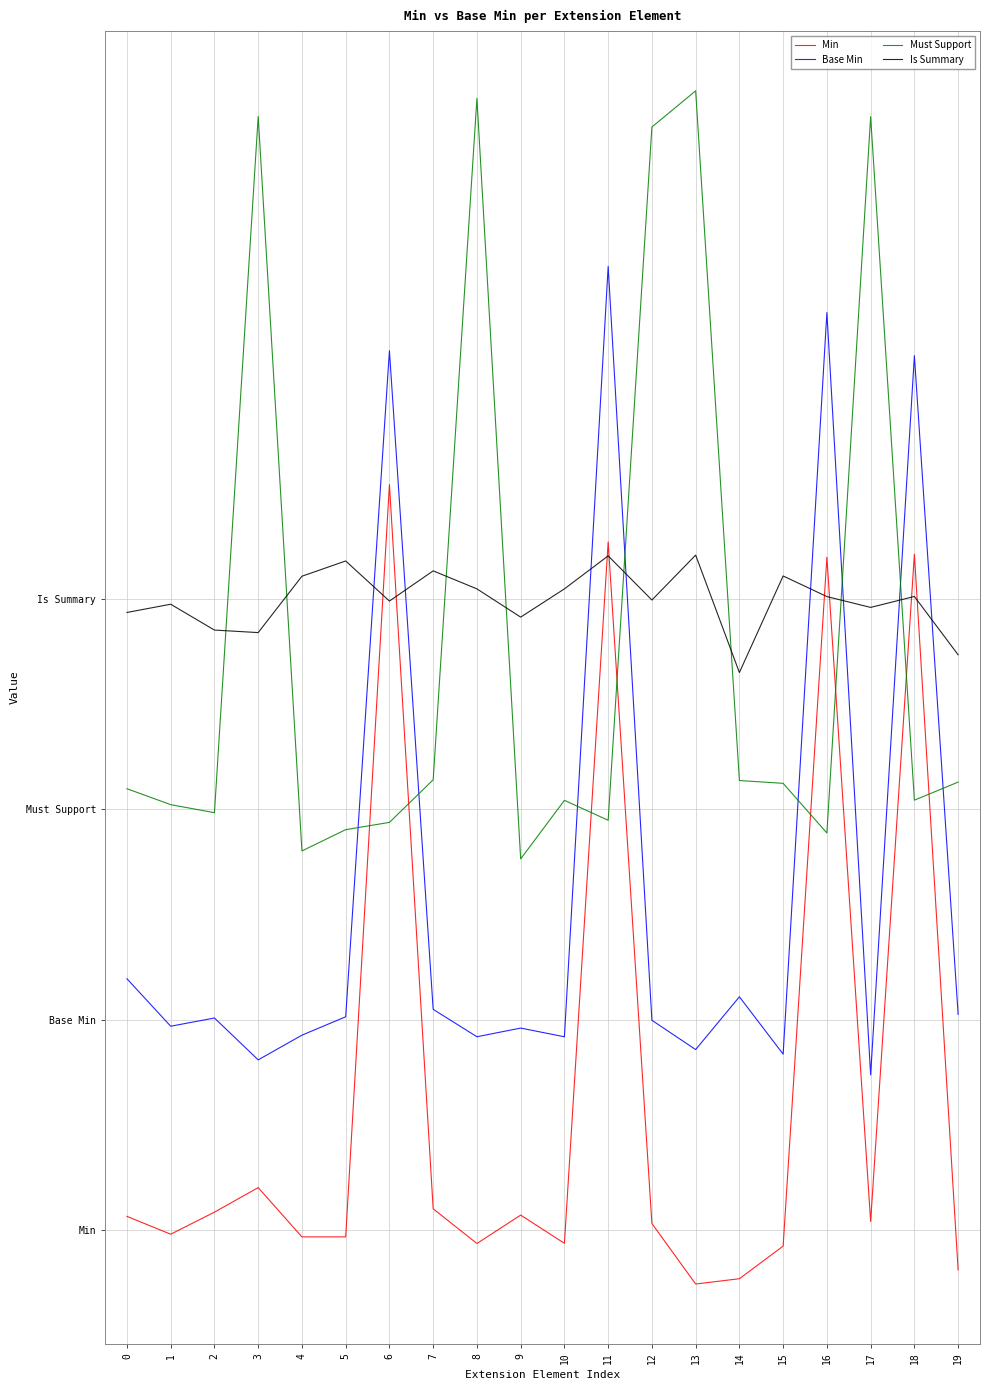

At 8, list the series in order from smallest to largest.

Min, Base Min, Is Summary, Must Support